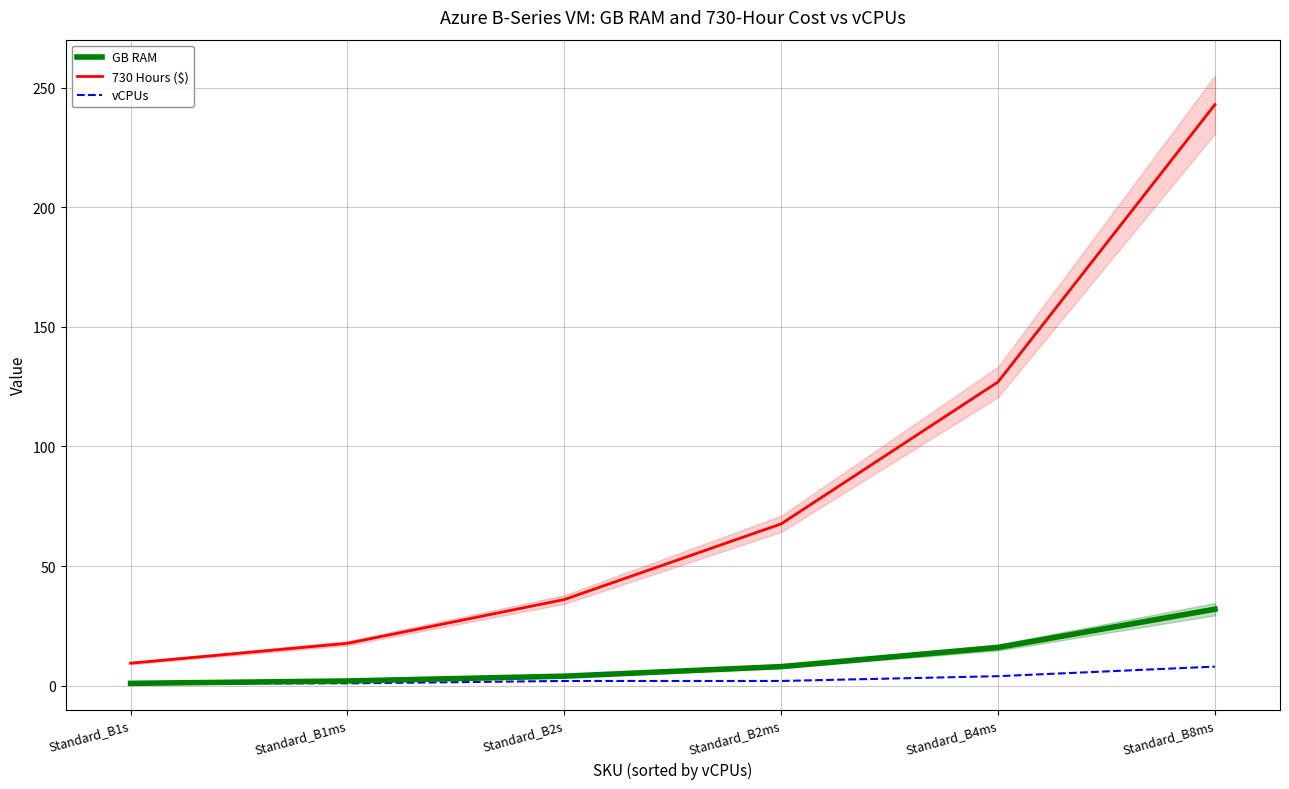

At how many categories does at least one series exceed 122?

2